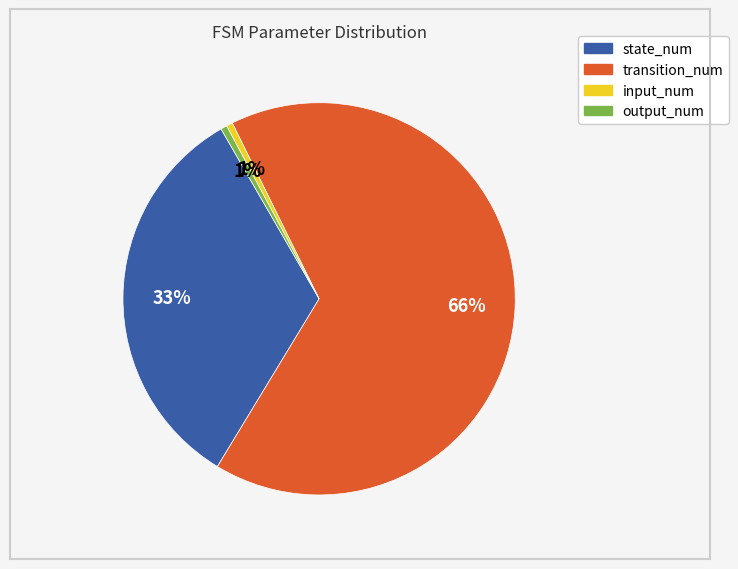

True or false: output_num accounts for 1% of the total.

True